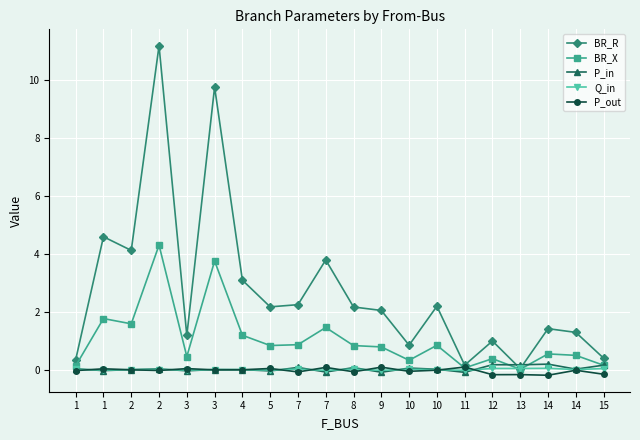

List the series in order of their peak value, lowest first.

Q_in, P_out, P_in, BR_X, BR_R